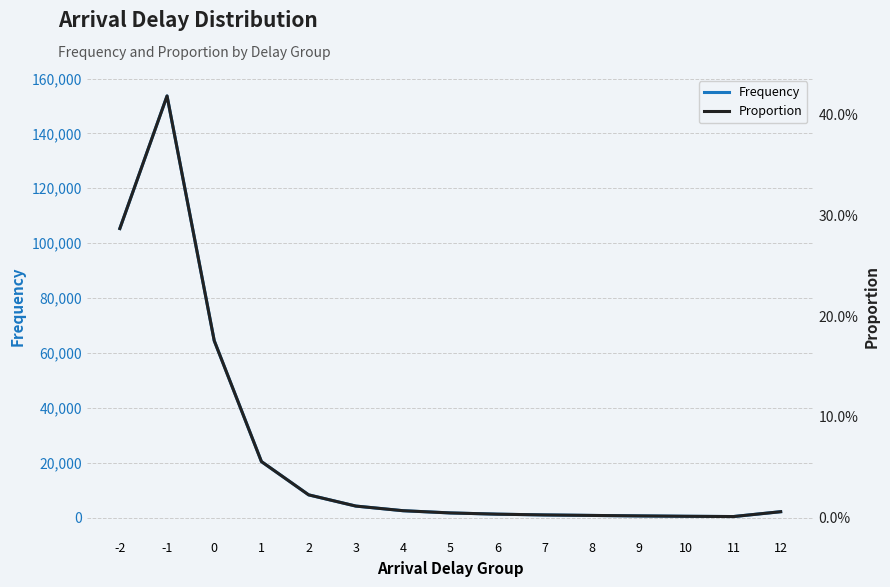

Reading left to right, transcribe all the data shown in this chart.

Frequency: -2=105327.0	-1=153638.0	0=64443.0	1=20398.0	2=8271.0	3=4183.0	4=2492.0	5=1682.0	6=1233.0	7=951.0	8=771.0	9=601.0	10=459.0	11=363.0	12=2128.0
Proportion: -2=0.3	-1=0.4	0=0.2	1=0.1	2=0.0	3=0.0	4=0.0	5=0.0	6=0.0	7=0.0	8=0.0	9=0.0	10=0.0	11=0.0	12=0.0